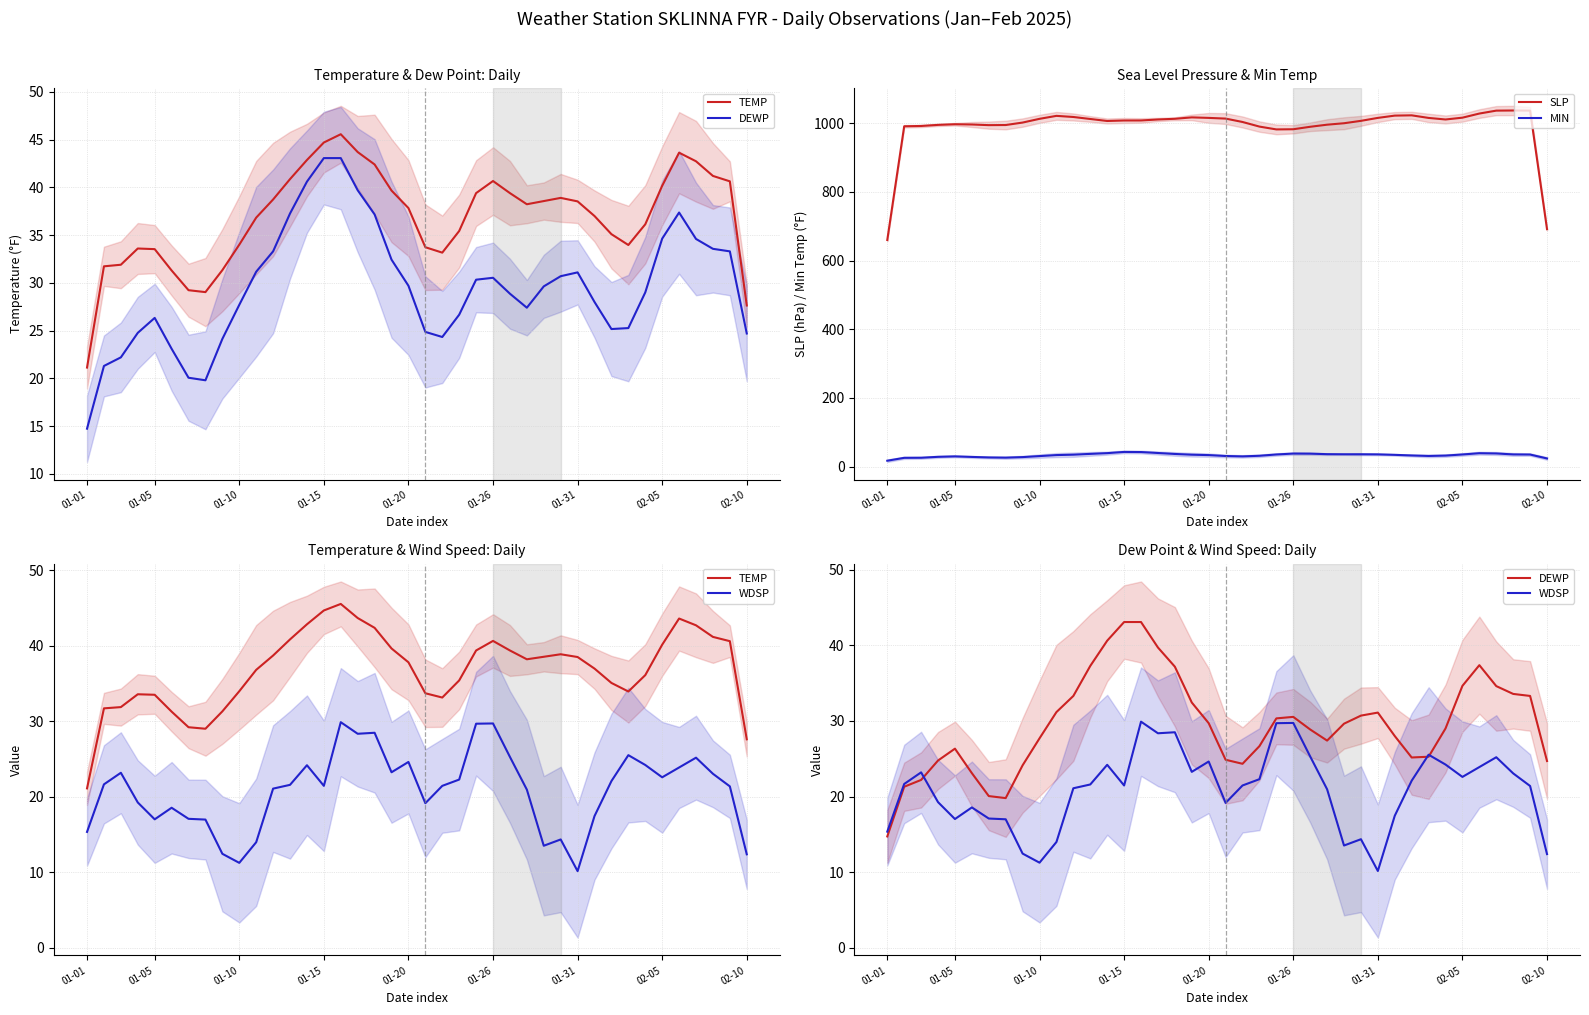

What is the difference between the maximum and minimum values in the DEWP series?

28.3